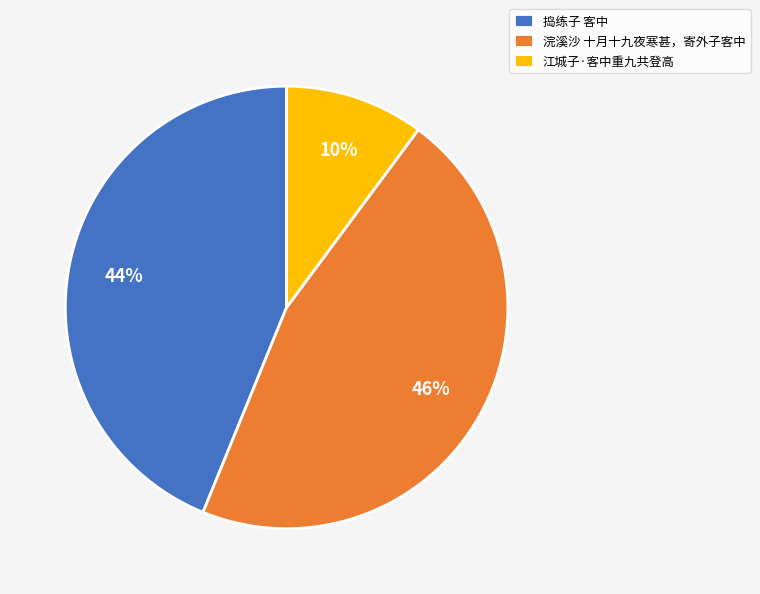

Is it true that 捣练子 客中 is 44% of the pie?

True